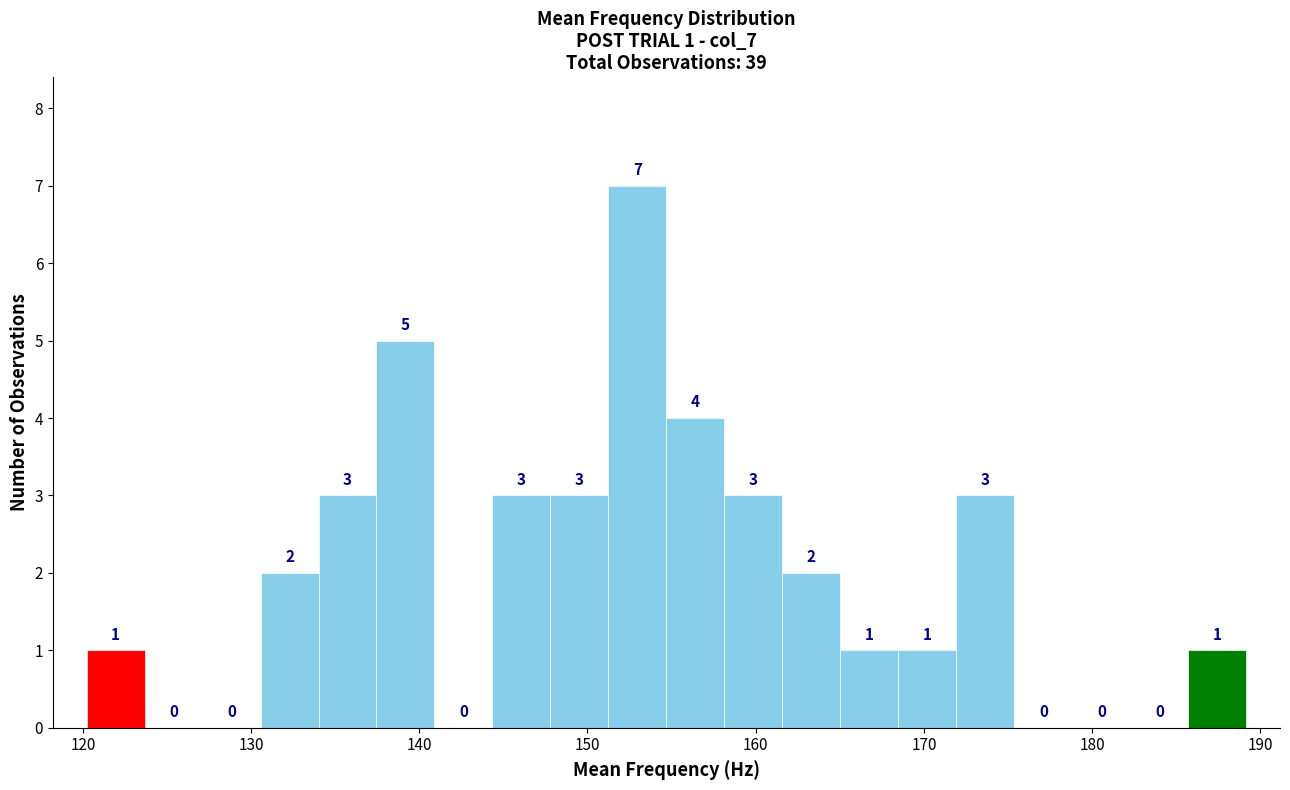

Around what value on the x-axis is the tallest bar? Give the approximate position of its centre, as read against the axis.

153